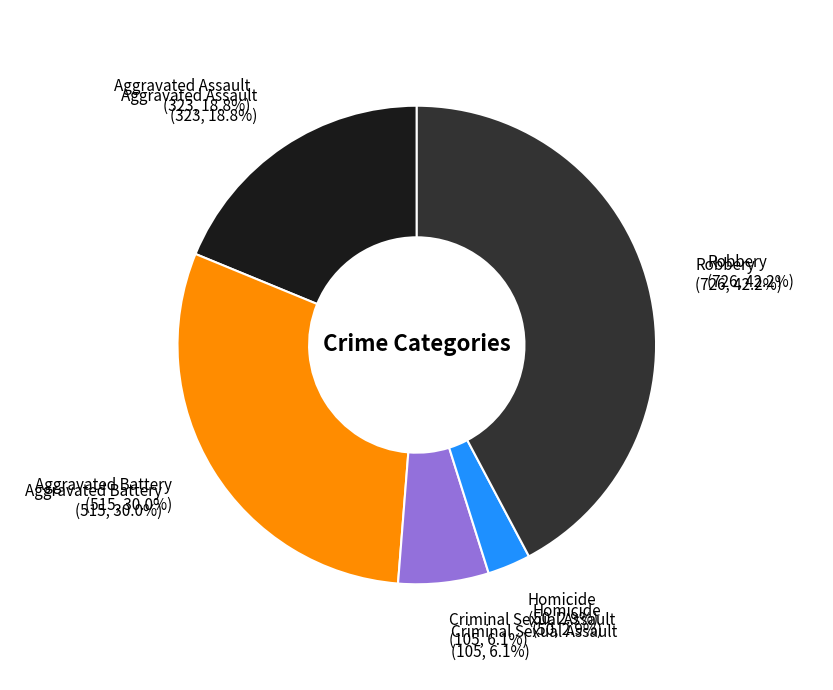

What is the smallest slice in the pie chart?

Homicide